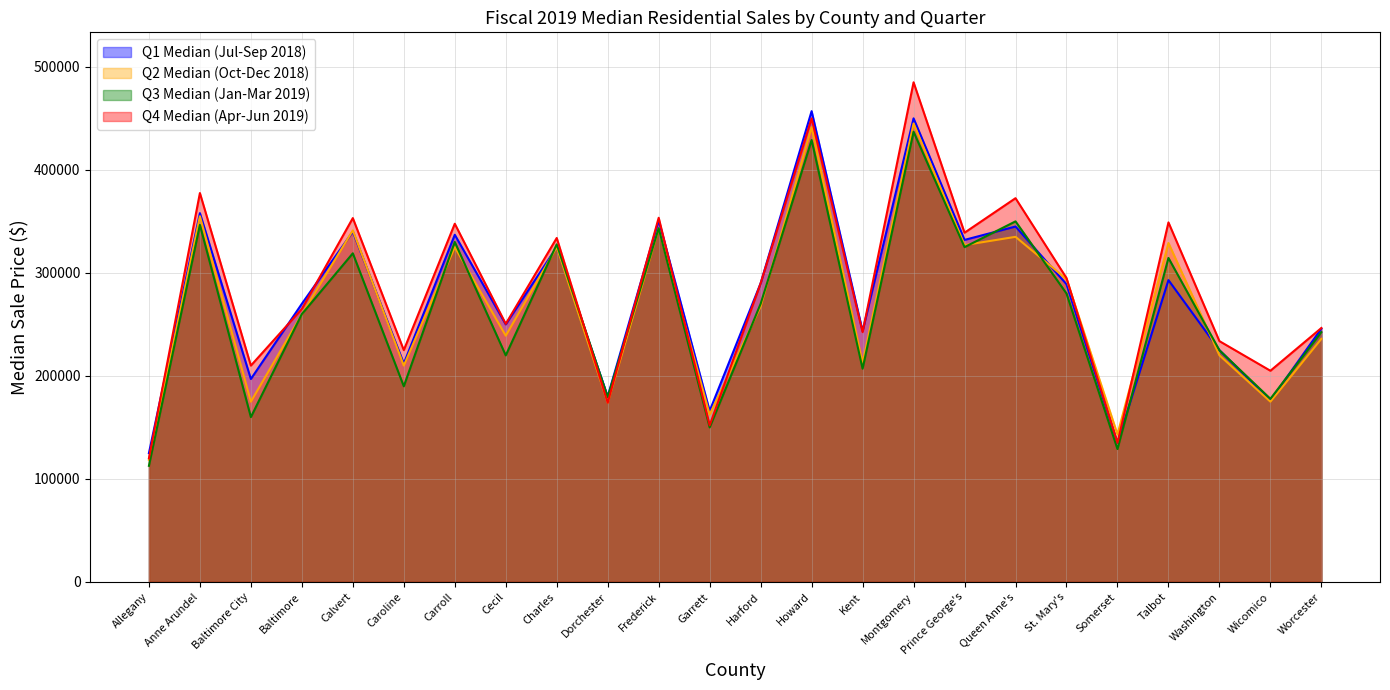

How many lines are shown in the chart?

4